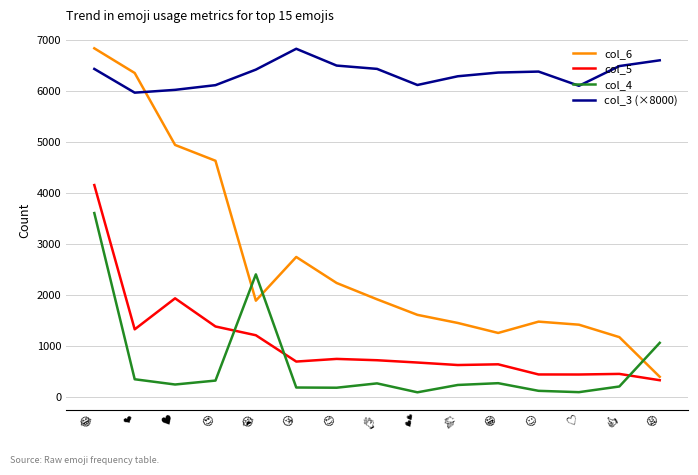

What is the greatest value displayed?

6845.0